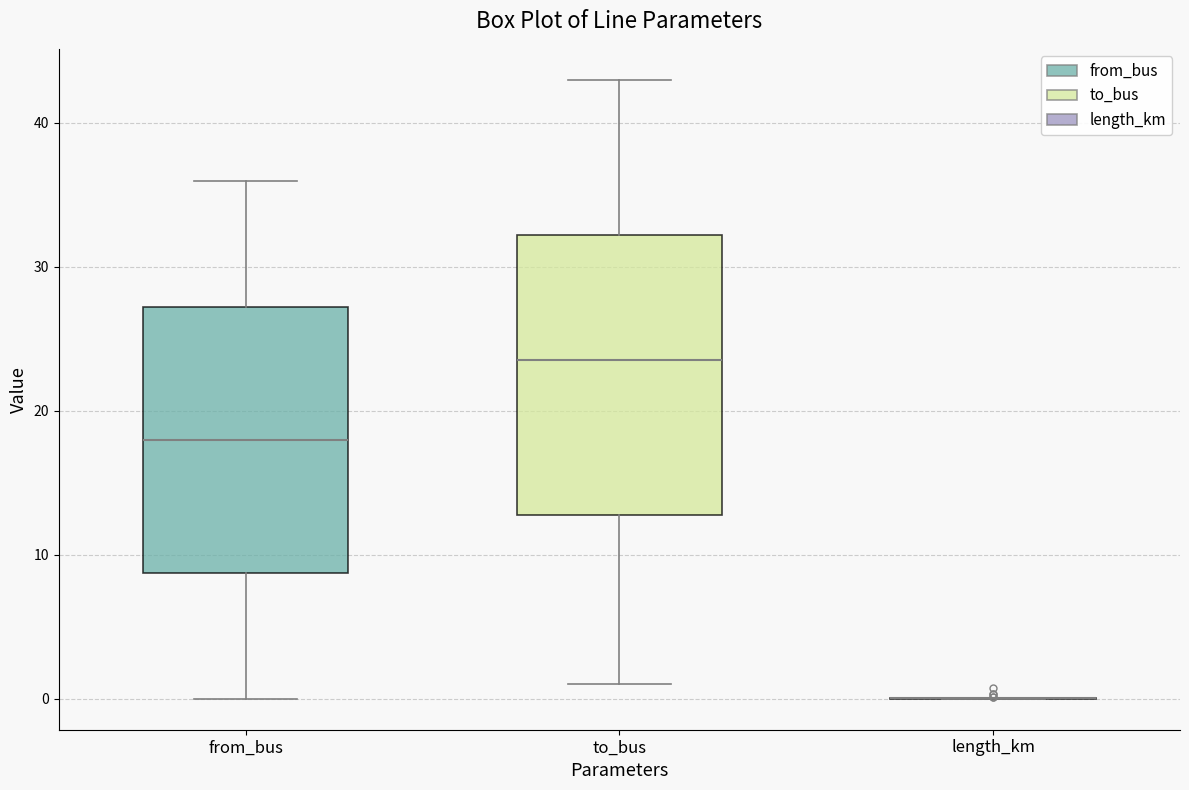

Reading left to right, transcribe this box plot: for each box, give where its median line is, the range the box spans, and where its two whiskers end, as read against the y-axis. The values are not printed on the chart, so give them approximately, as read against the axis.

from_bus: median 18, box 9 to 27, whiskers 0 to 36
to_bus: median 24, box 13 to 32, whiskers 1 to 43
length_km: box collapsed to a line at 0, whiskers 0 to 0